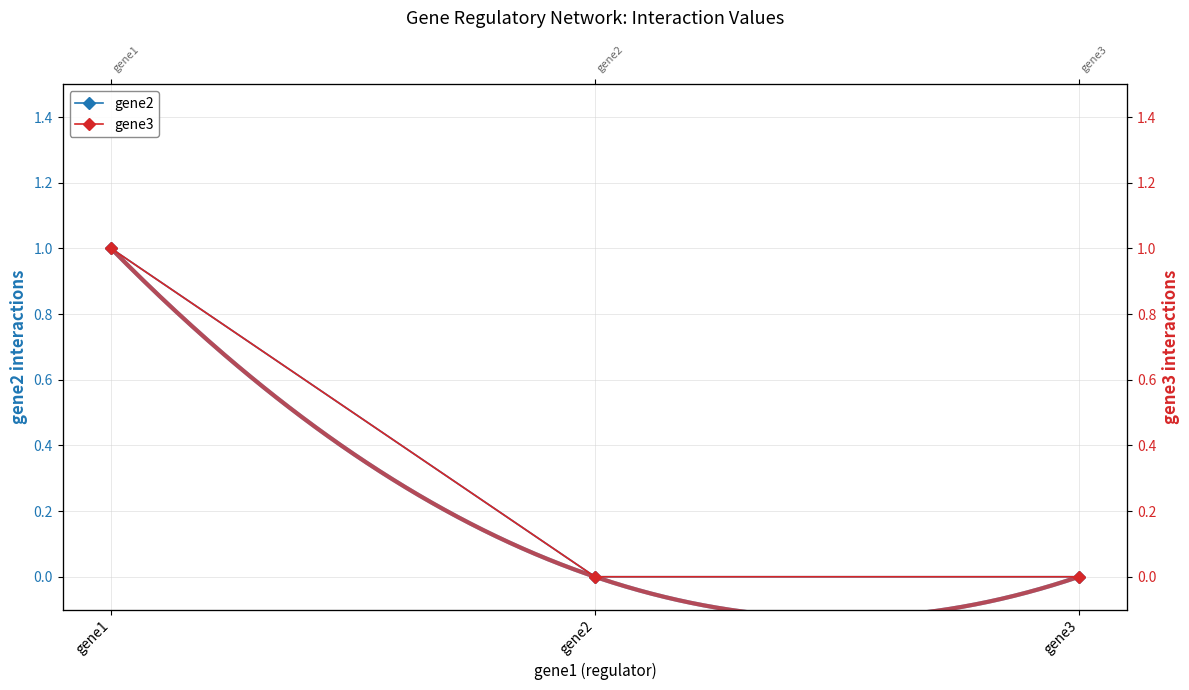

At how many categories does at least one series exceed 0?

1